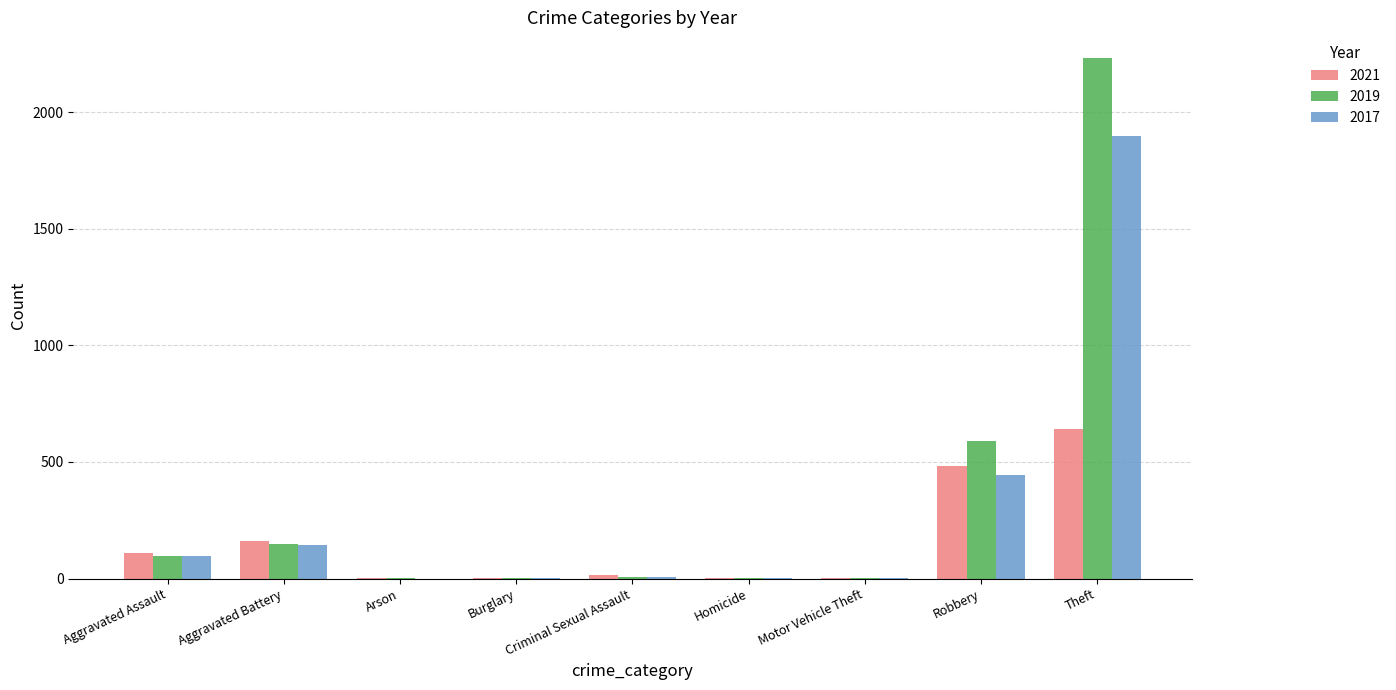

At which category is the sum across all series the highest?

Theft